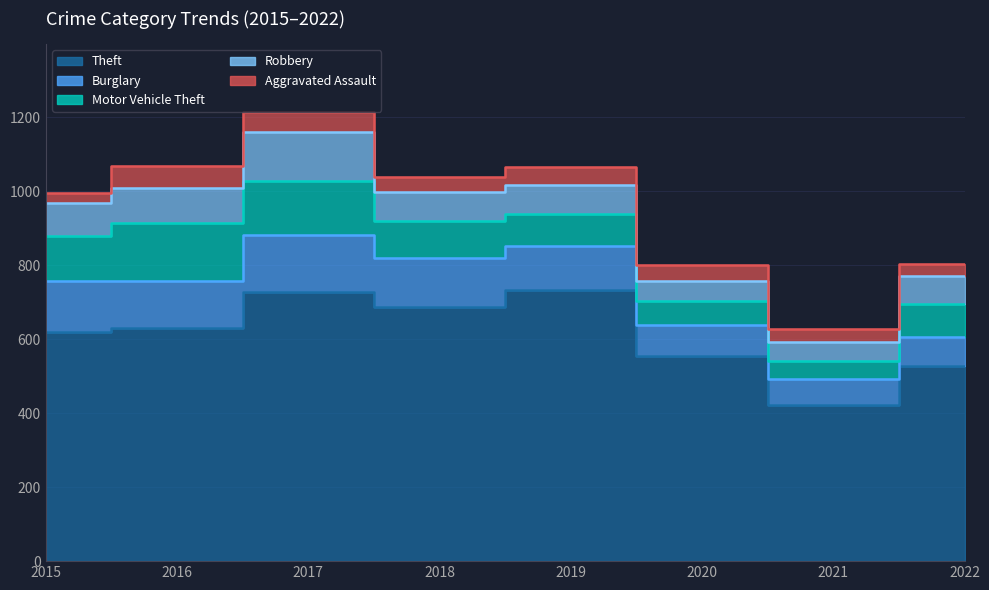

What is the value of the Motor Vehicle Theft point at the 7th from the left?

49